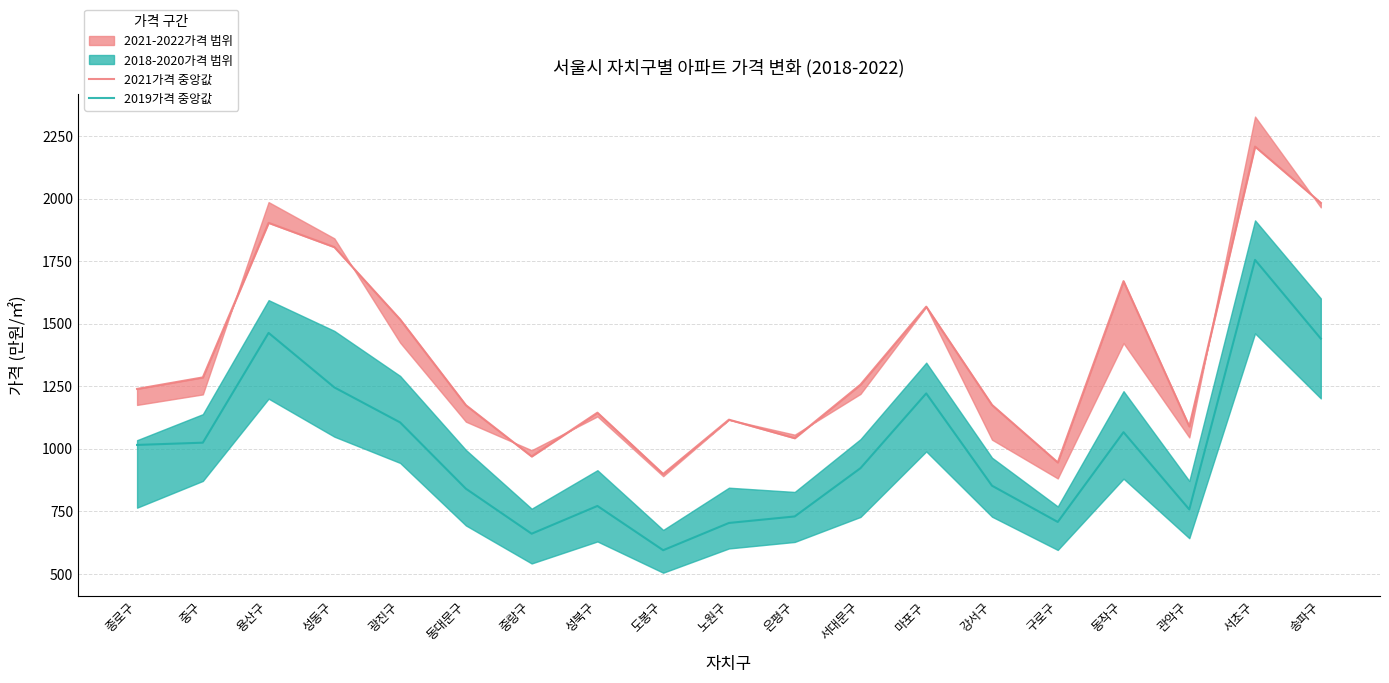

True or false: 2021가격 중앙값 and 2019가격 중앙값 intersect in this chart.

False